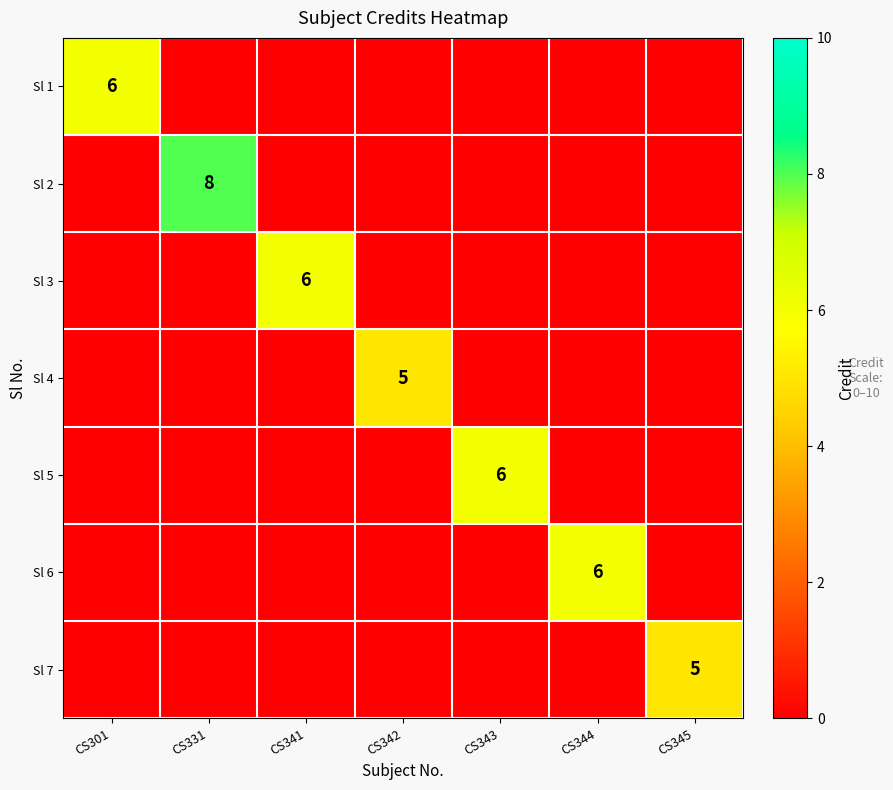

Is the value of Sl 4 at CS331 greater than the value of Sl 6 at CS331?

No